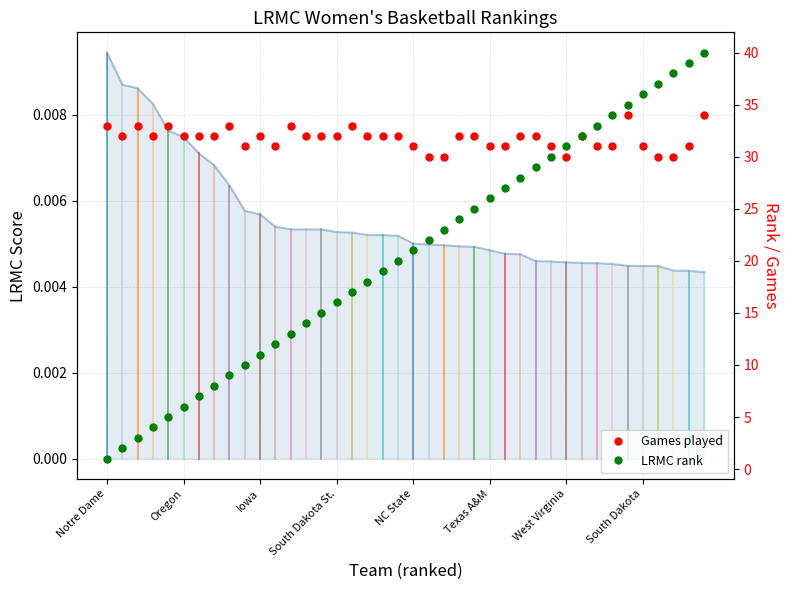

At 36, list the series in order from smallest to largest.

LRMC score, Games played, LRMC rank